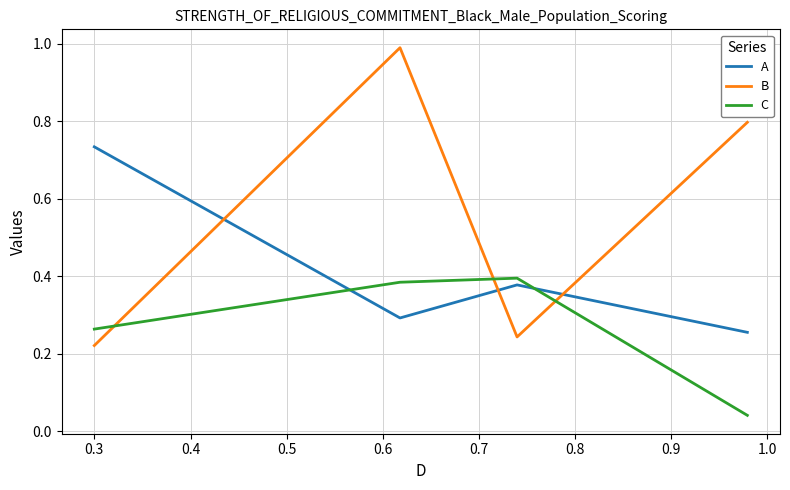

What is the difference between the maximum and minimum values in the A series?

0.5